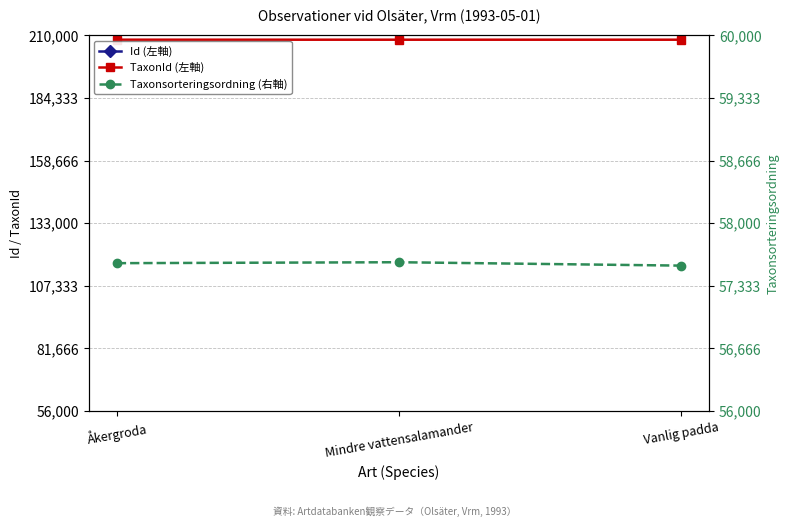

What are all the series names shown in the legend?

Id (左軸), TaxonId (左軸), Taxonsorteringsordning (右軸)